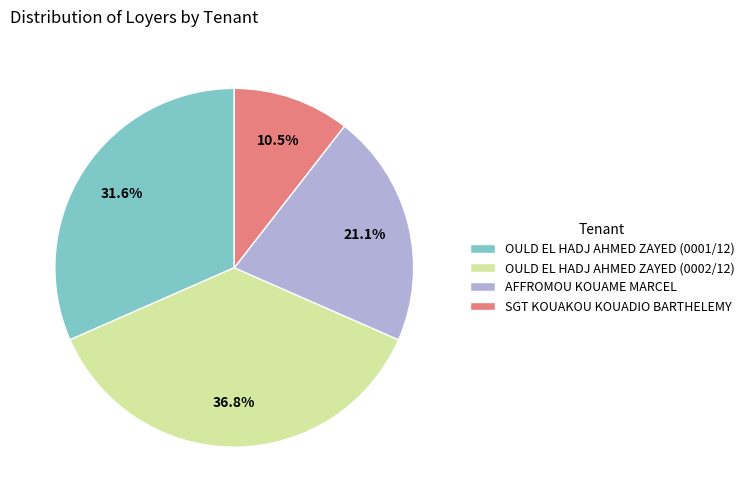

What is the ratio of the value at OULD EL HADJ AHMED ZAYED (0001/12) to the value at OULD EL HADJ AHMED ZAYED (0002/12)?

0.9